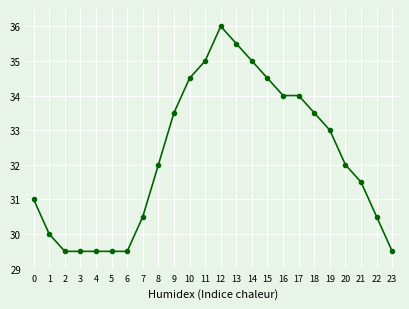

What is the change in value from 6 to 10?

+5.0